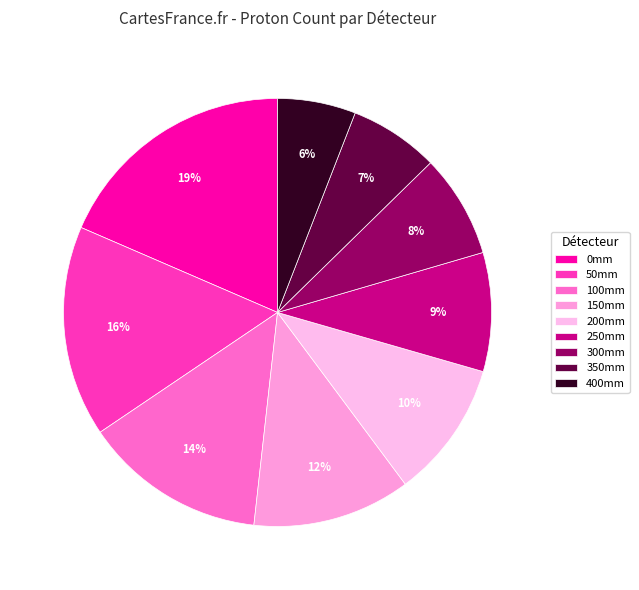

Which slice is the smallest?

400mm